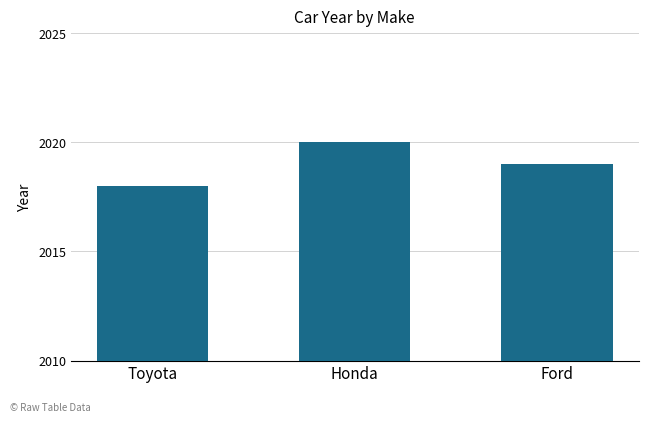

How many bars are there in total?

3